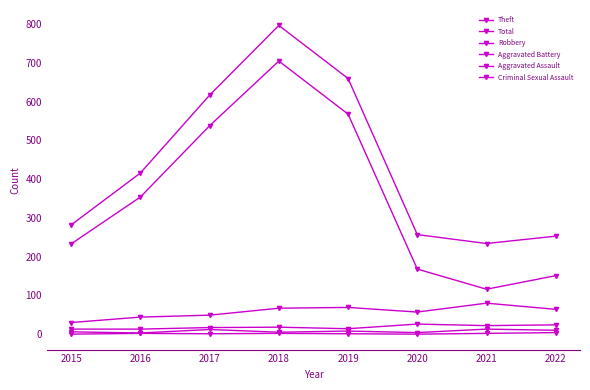

Is this an area chart (filled region under the line)?

No